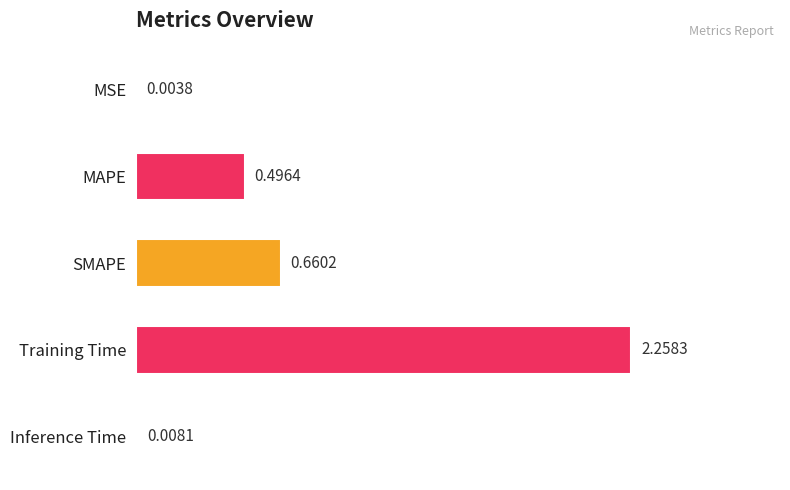

Are the bars grouped side by side (vs. stacked)?

No